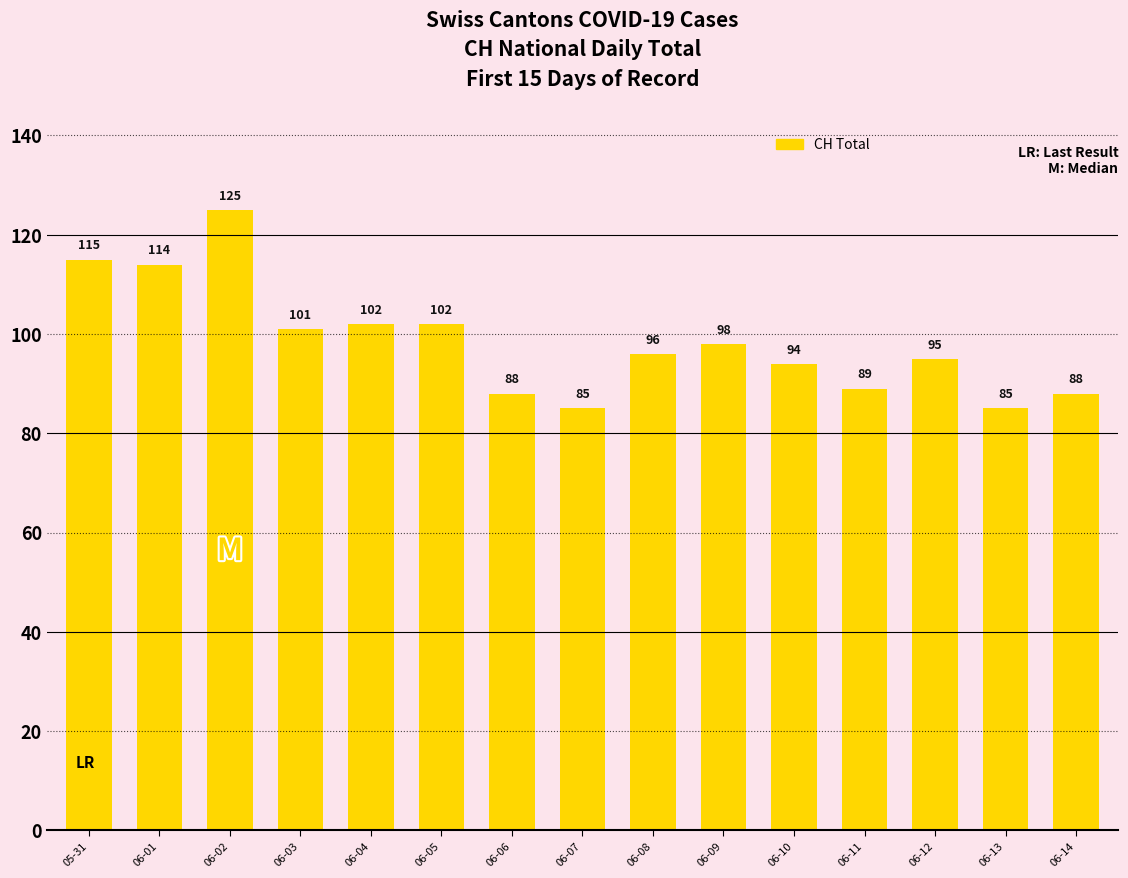

What value does the data have at 06-13?

85